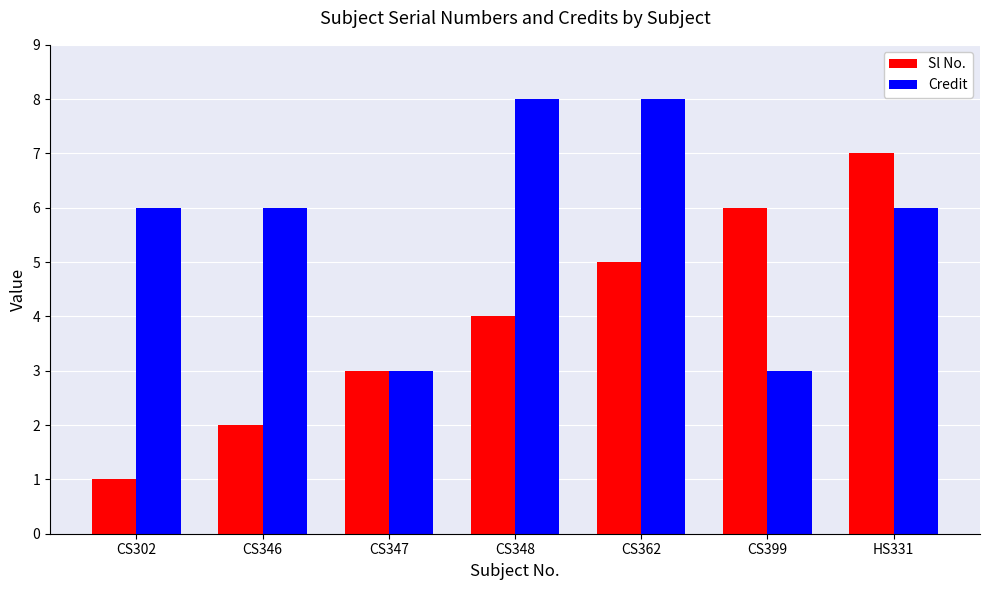

How many bars are there in total?

14